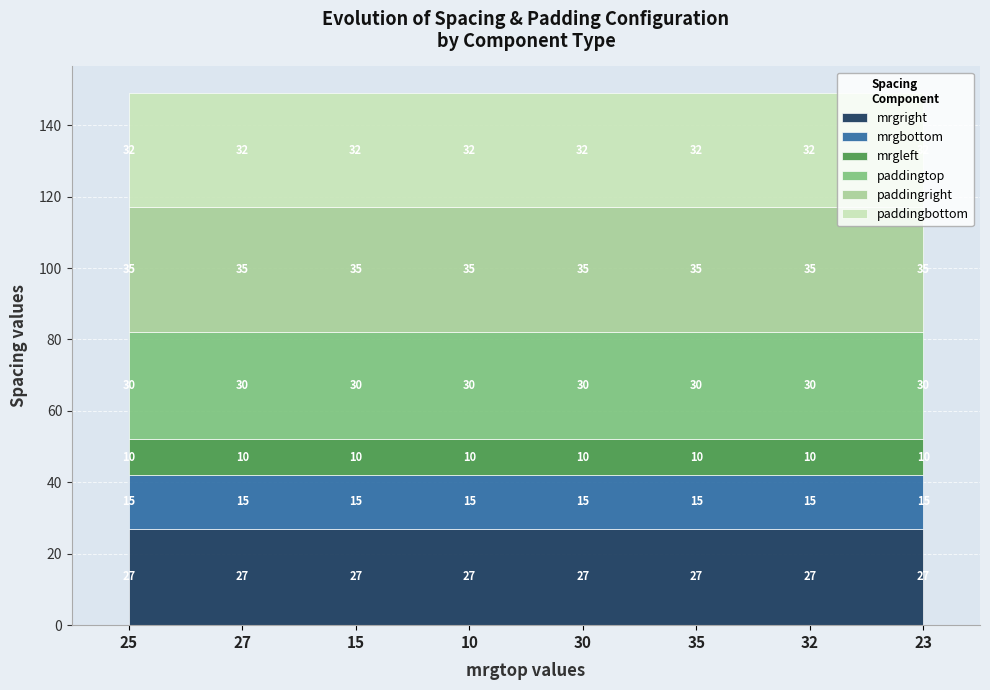

What is the total value across all series at 27?

149